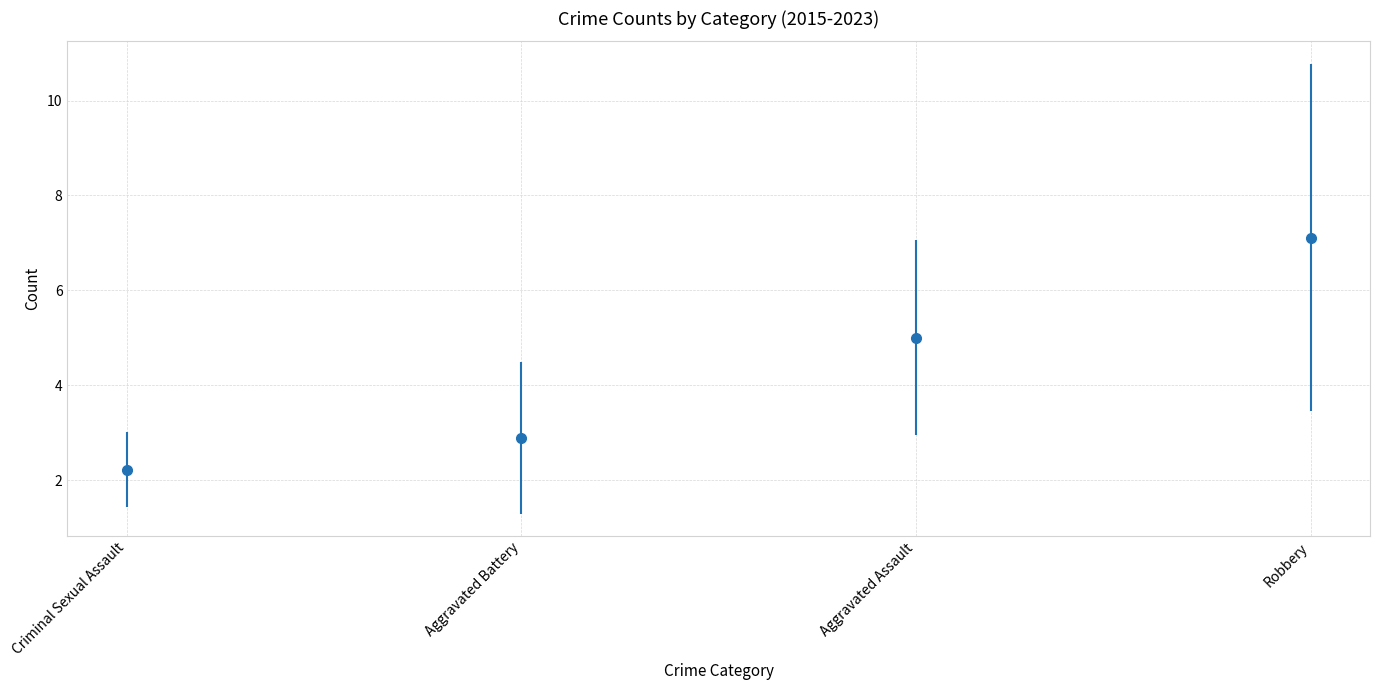

Is the value of Robbery at 2023 greater than the value of Criminal Sexual Assault at 2015?

Yes